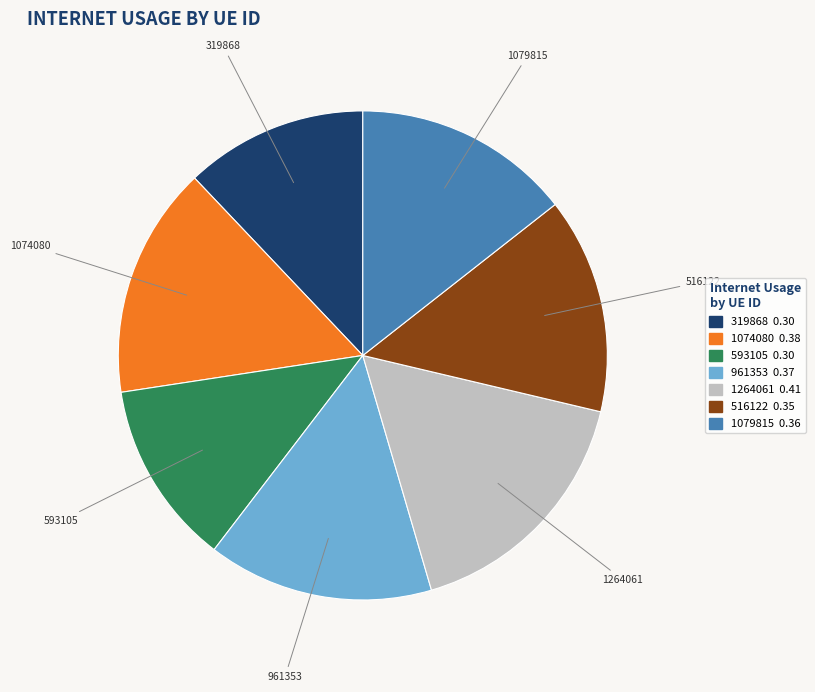

Which slice is the largest?

1264061